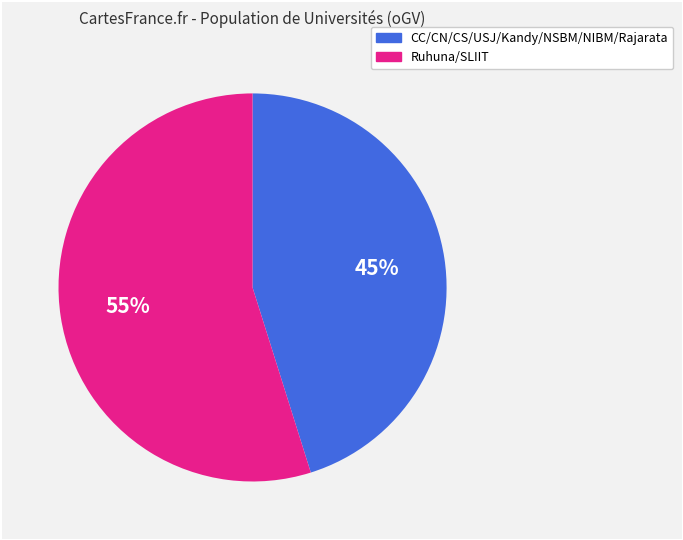

To the nearest percent, what is the difference between the largest and smallest slice percentages?

10%